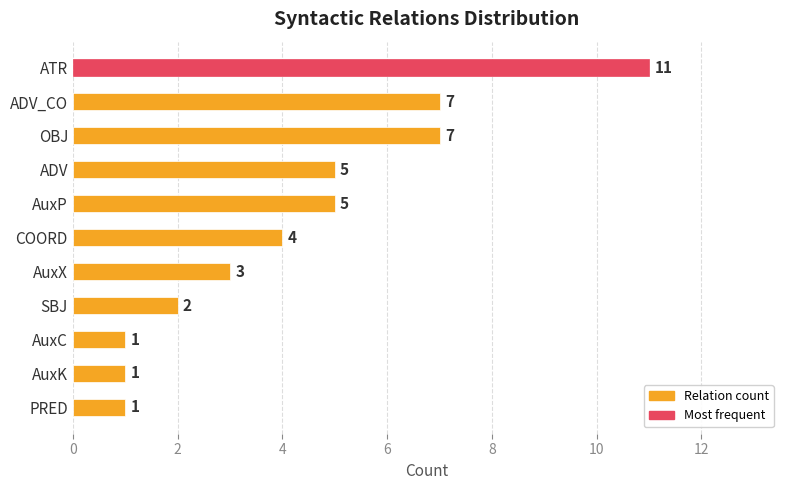

What is the change in value from ADV_CO to AuxX?

-4